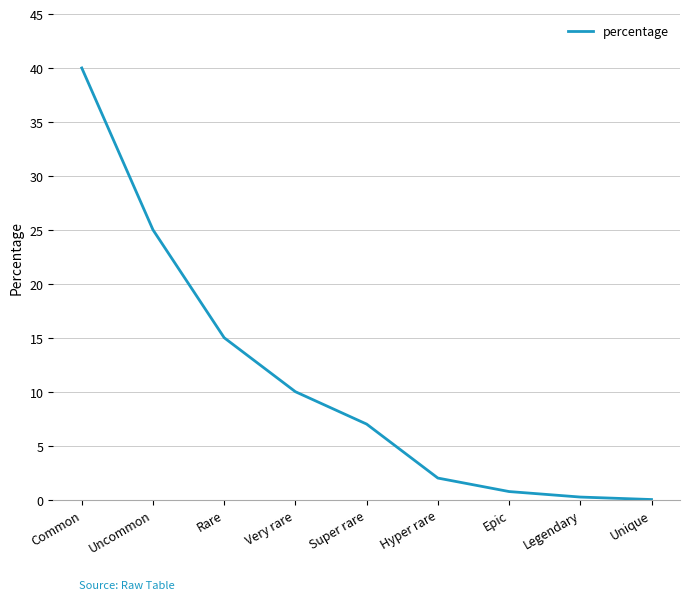

True or false: the data has more than 1 interior local peaks.

False